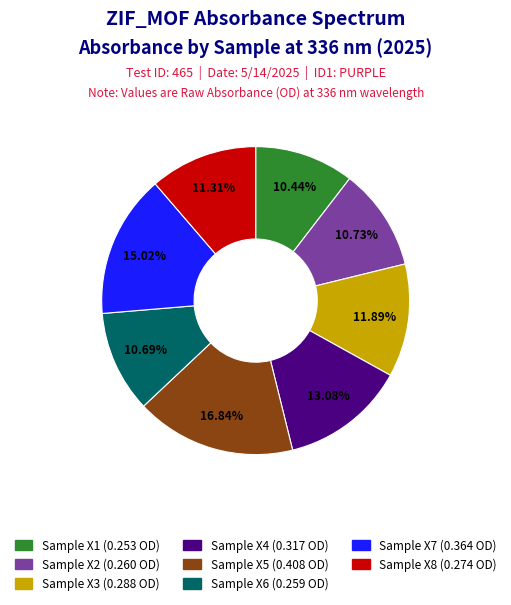

What percentage do Sample X8 and Sample X4 together represent?

24.4%